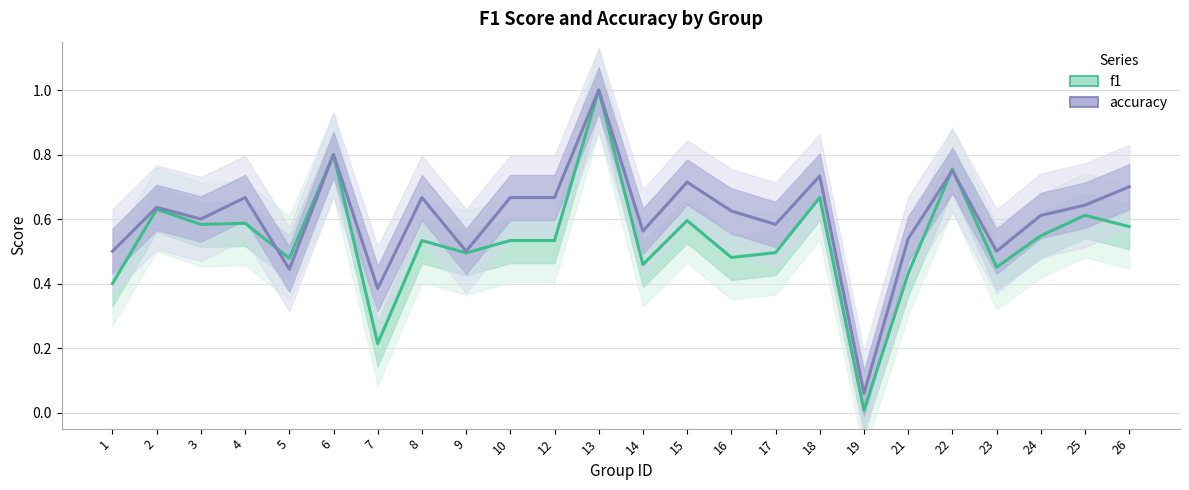

Reading left to right, extract all data points from this chart.

f1: 0.4	0.6	0.6	0.6	0.5	0.8	0.2	0.5	0.5	0.5	0.5	1.0	0.5	0.6	0.5	0.5	0.7	0.0	0.4	0.8	0.5	0.5	0.6	0.6
accuracy: 0.5	0.6	0.6	0.7	0.4	0.8	0.4	0.7	0.5	0.7	0.7	1.0	0.6	0.7	0.6	0.6	0.7	0.1	0.5	0.8	0.5	0.6	0.6	0.7